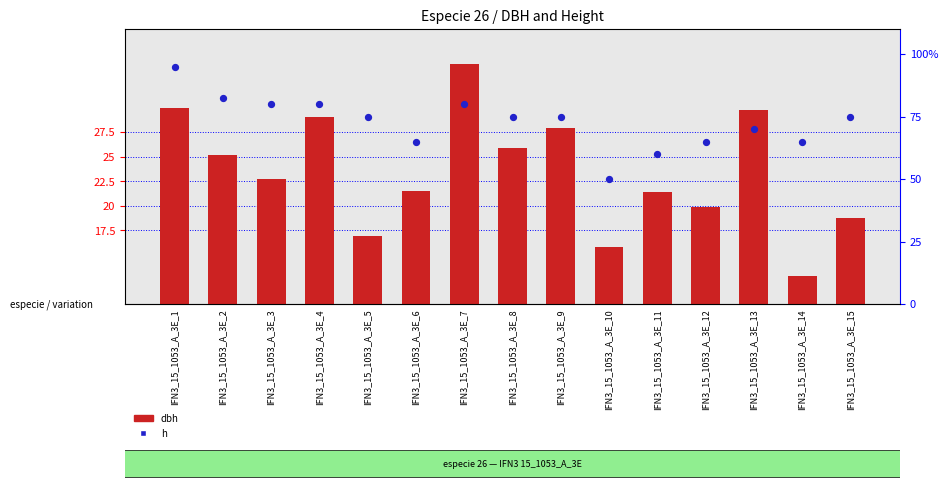

What is the total value across all series at IFN3_15_1053_A_3E_9?

42.9